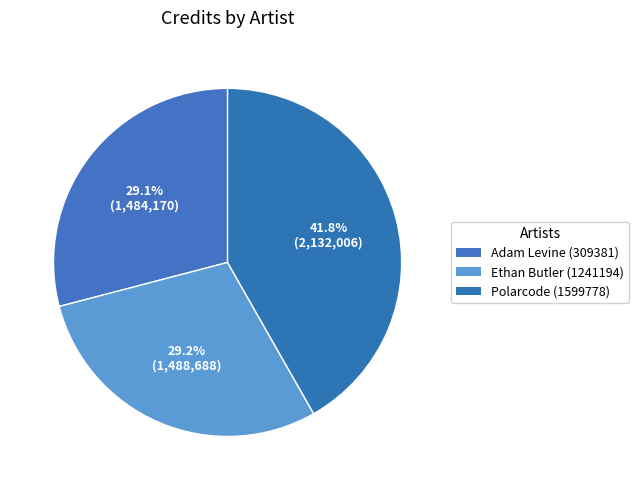

Which slice is the largest?

Polarcode (1599778)